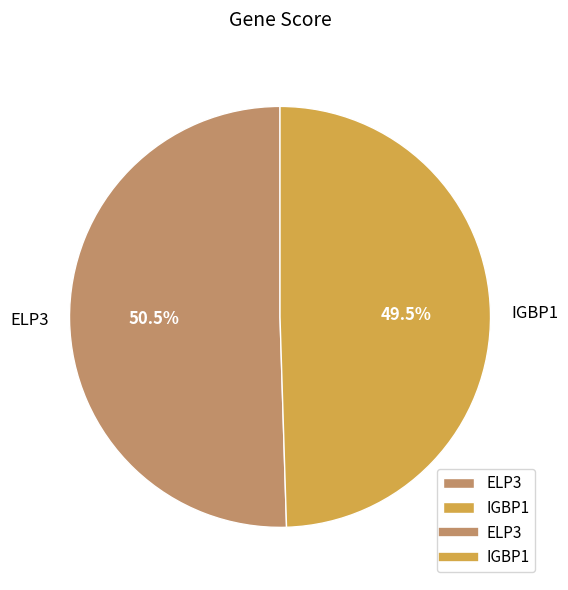

What portion of the pie excludes ELP3?

49.5%